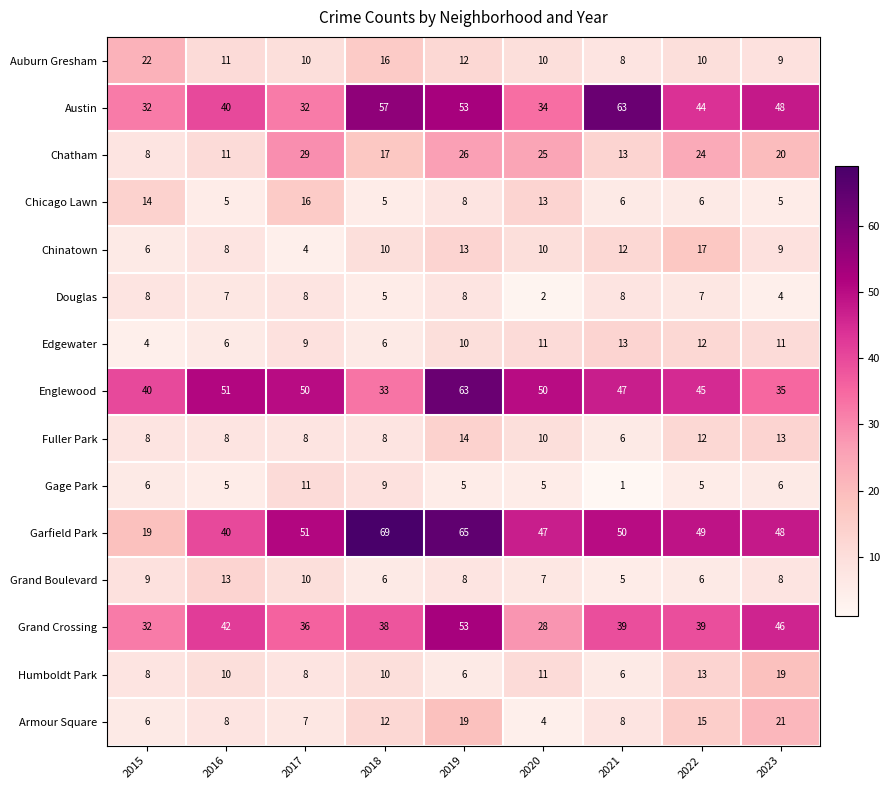

At which label does Grand Crossing reach its peak?

2019